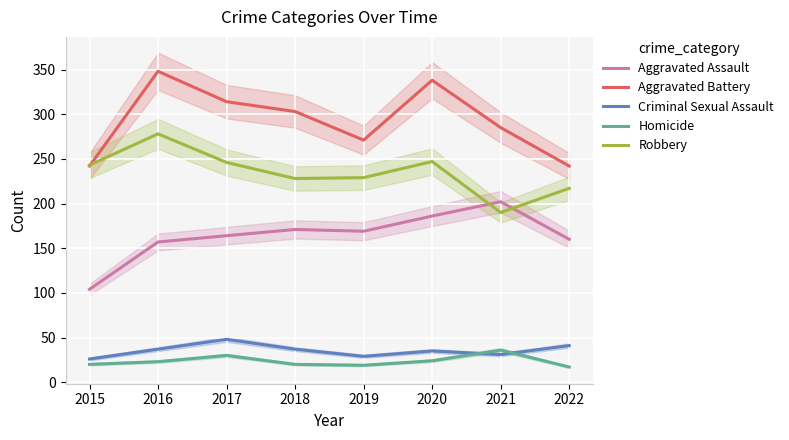

Which label corresponds to the smallest value in the chart?

2022